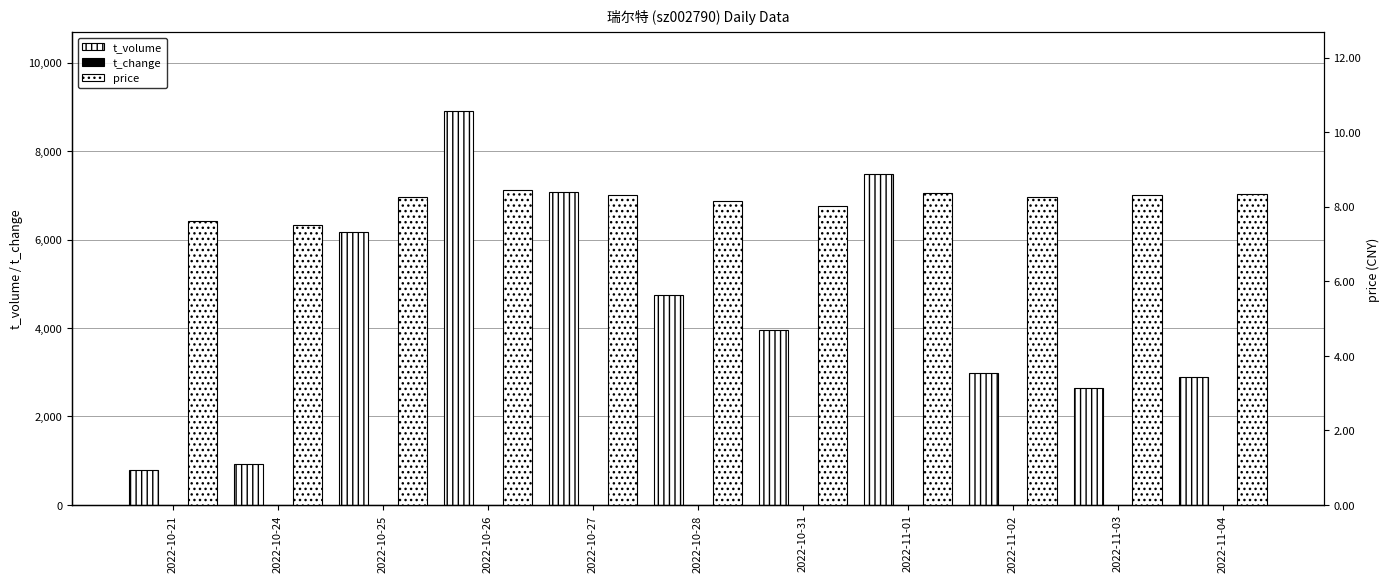

The value of price at 2022-10-31 is 8.0. True or false?

True